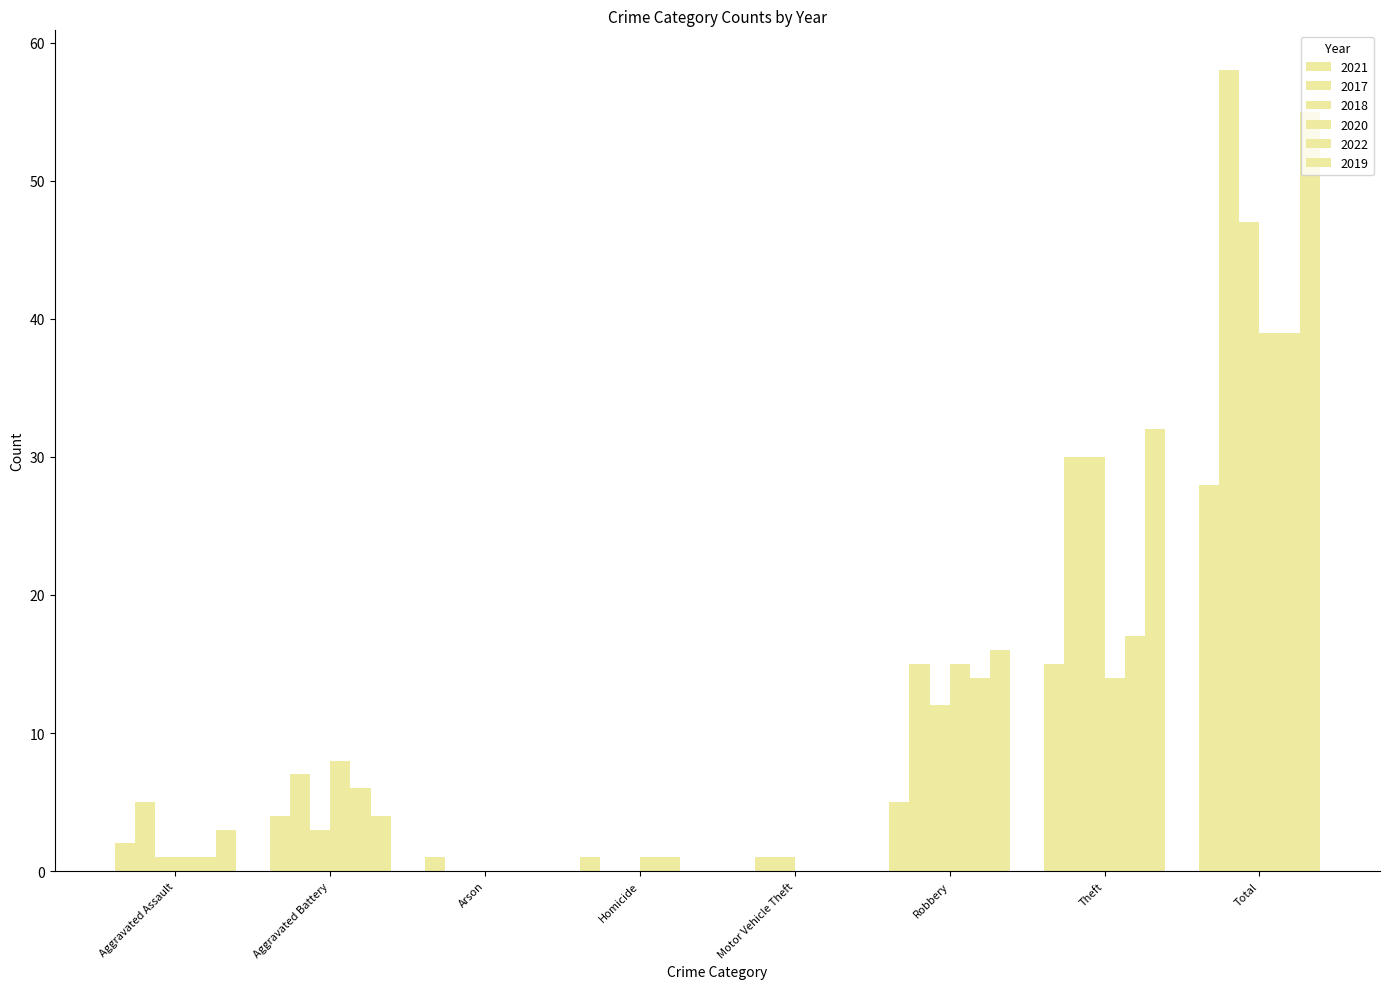

Count the number of categories in the chart.

8